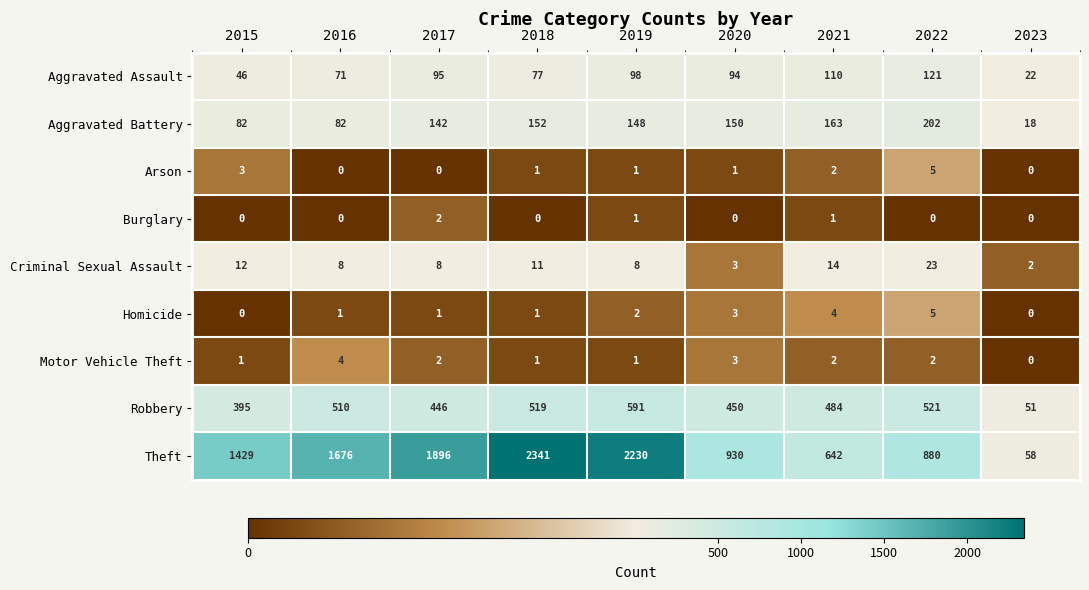

What is the maximum value for Robbery?

591